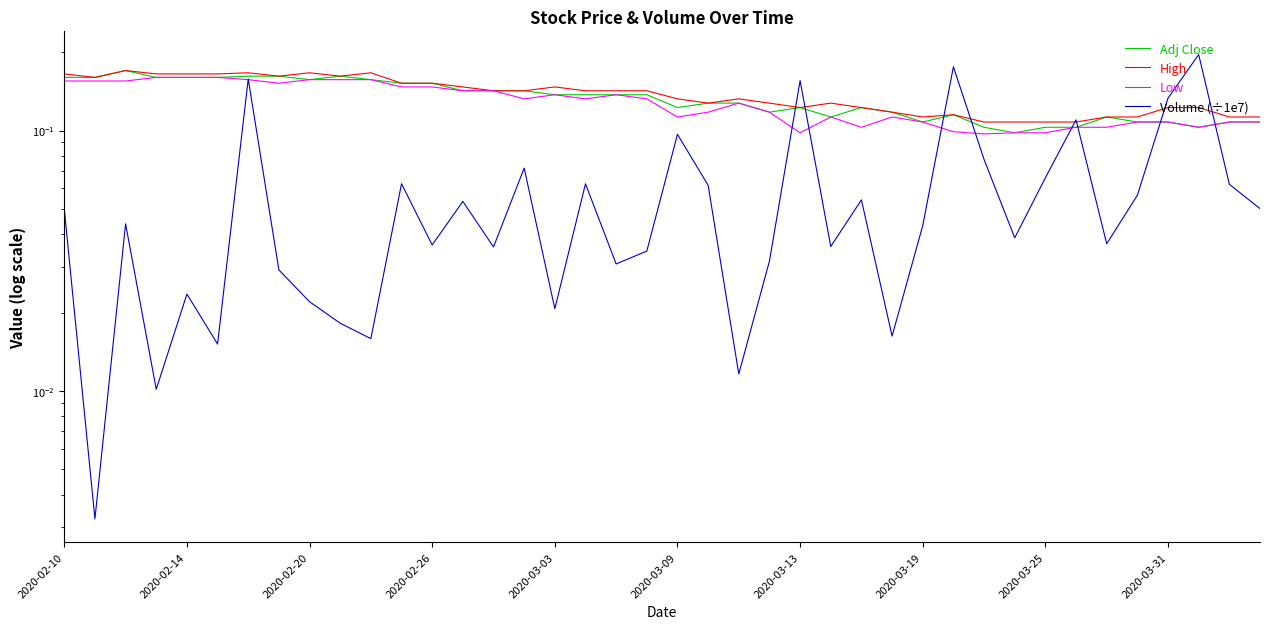

At 2020-03-09, list the series in order from largest to smallest.

High, Adj Close, Low, Volume (÷1e7)